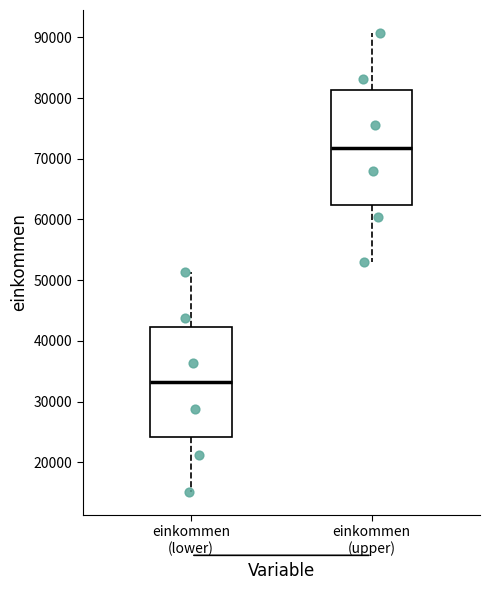

Where does the median line of the box for einkommen (lower) sit on the y-axis? The values are not printed on the chart, so give them approximately, as read against the axis.

33000